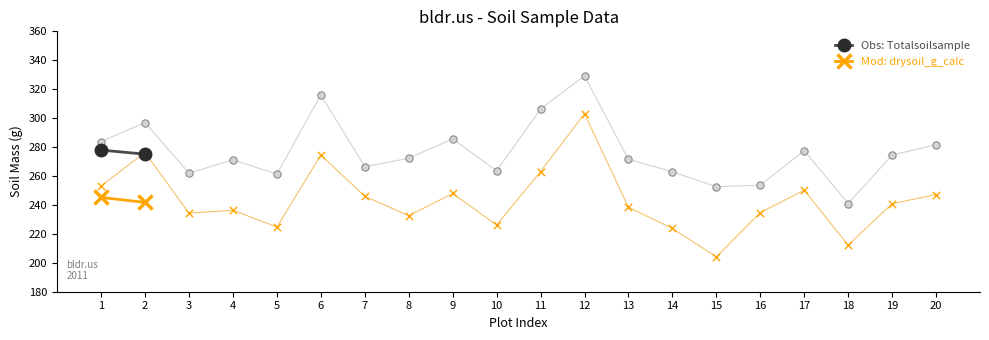

What is the total value across all series at 2?

516.8